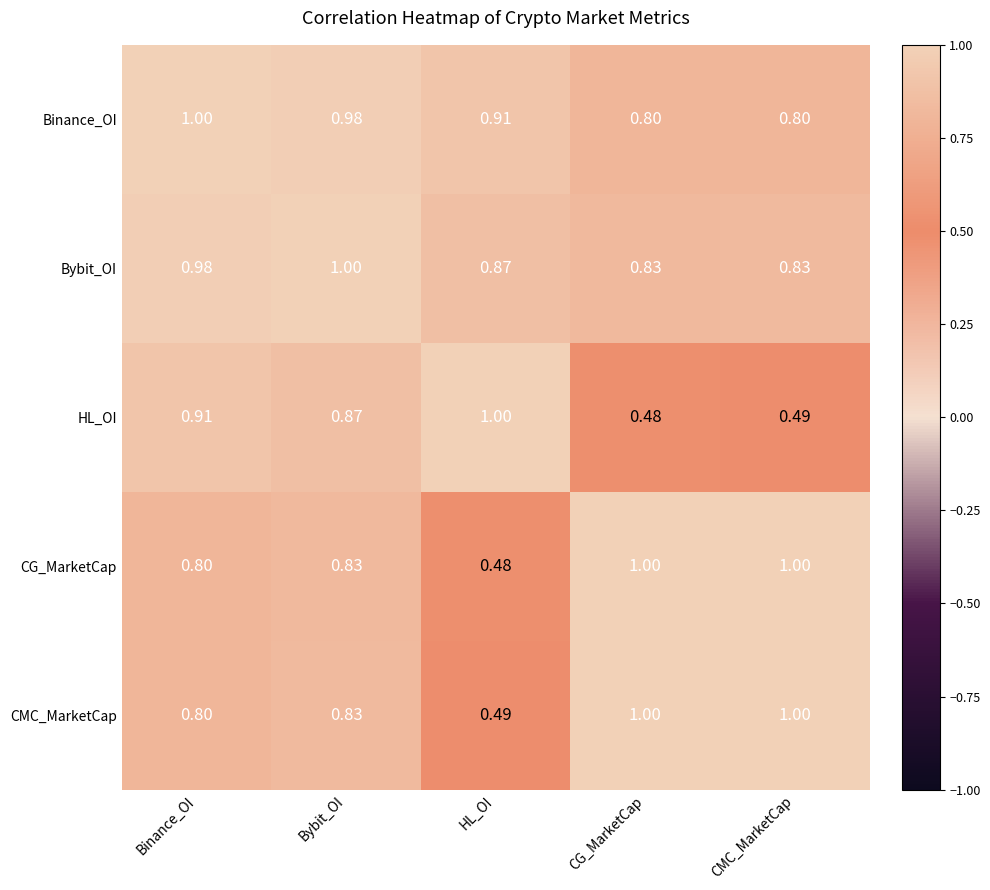

Which series changed the most between Binance_OI and Bybit_OI?

HL_OI